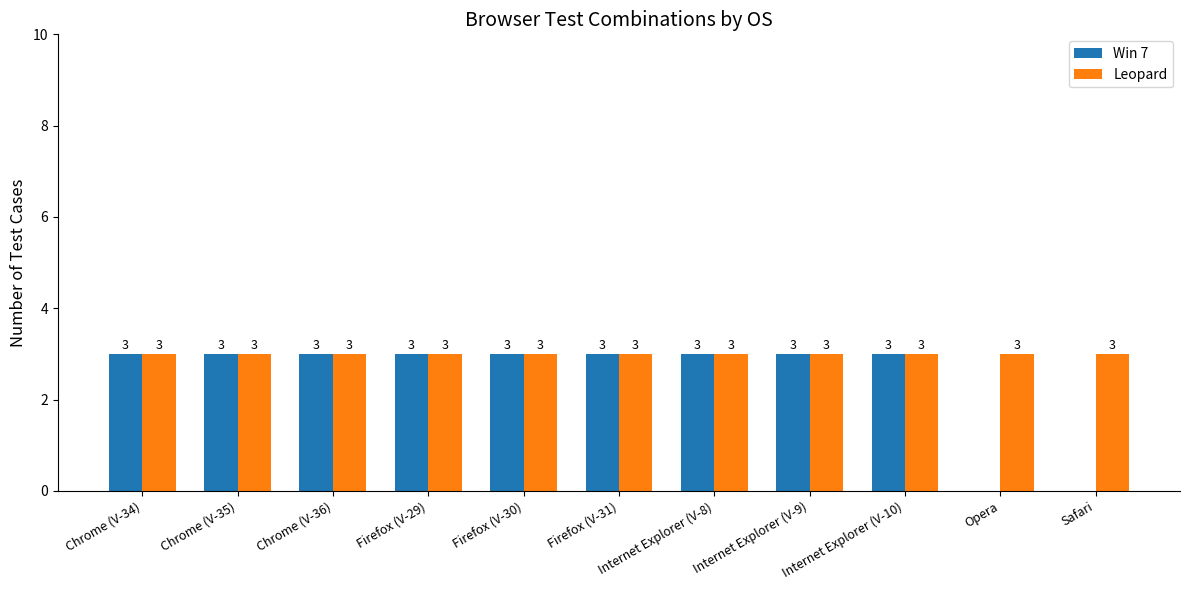

What is the approximate value of Leopard at Internet Explorer (V-10)?

3